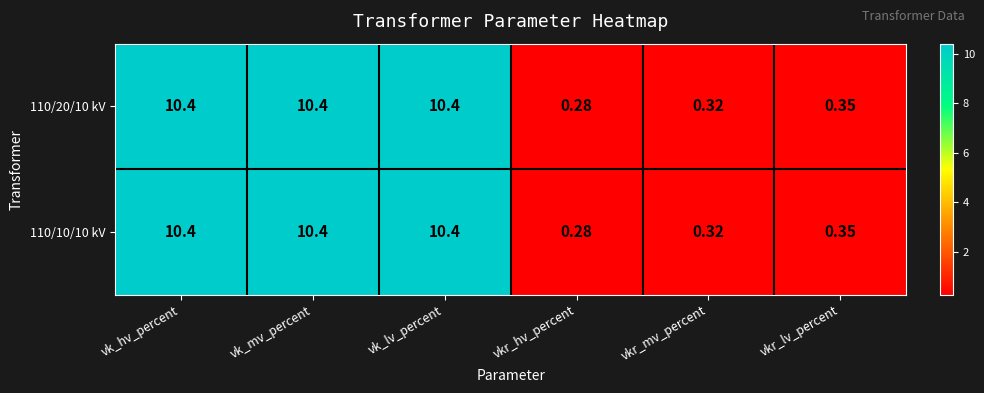

Which label corresponds to the smallest value in the chart?

vkr_hv_percent